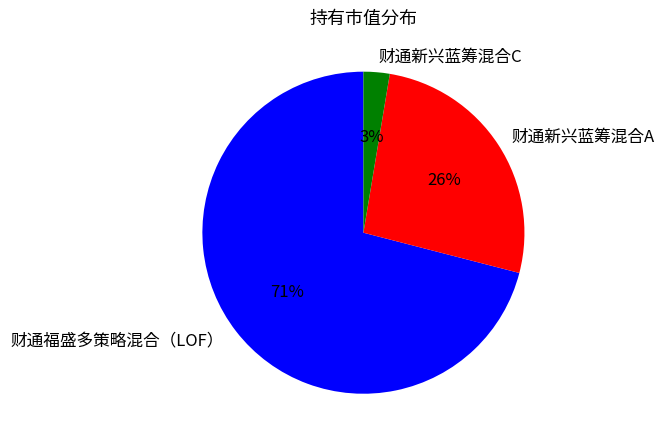

Rank the categories by value from lowest to highest.

财通新兴蓝筹混合C, 财通新兴蓝筹混合A, 财通福盛多策略混合（LOF）